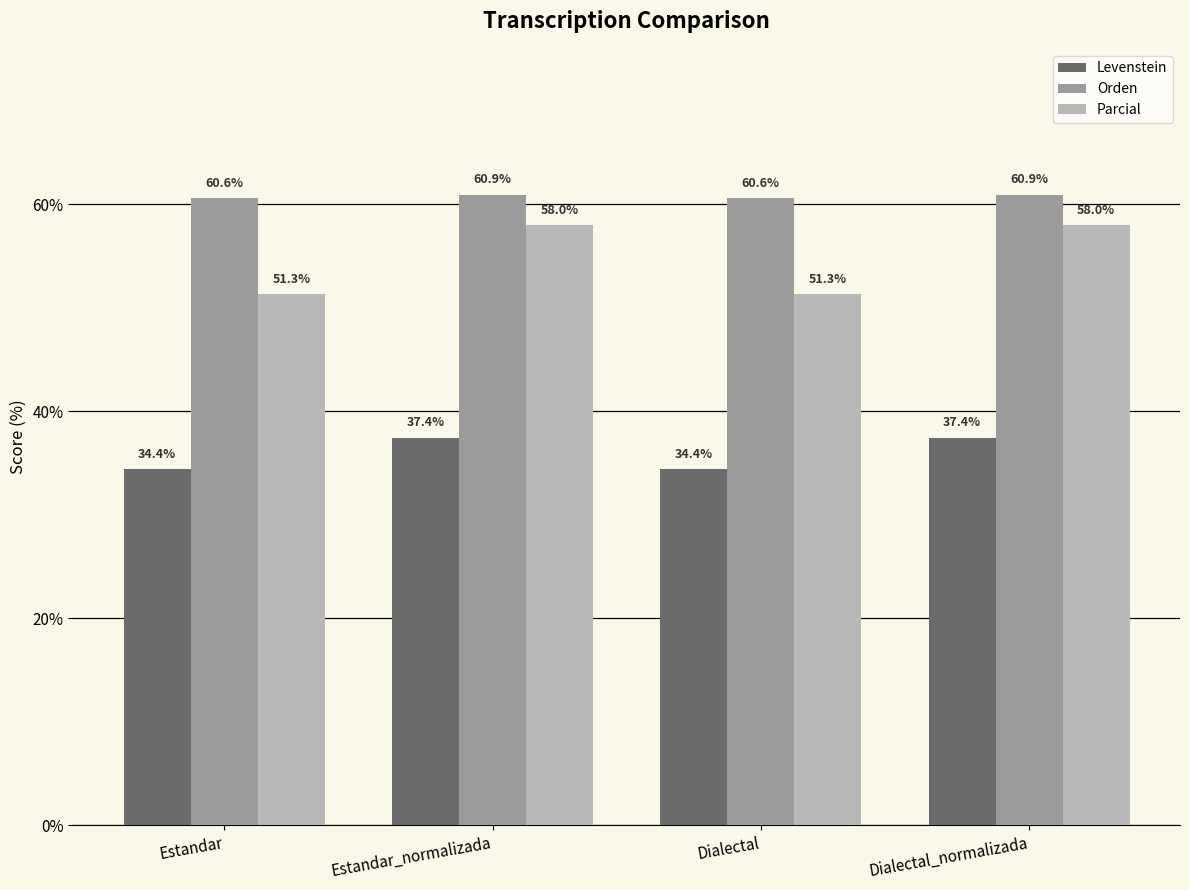

Which series has the largest range (max minus min)?

Parcial